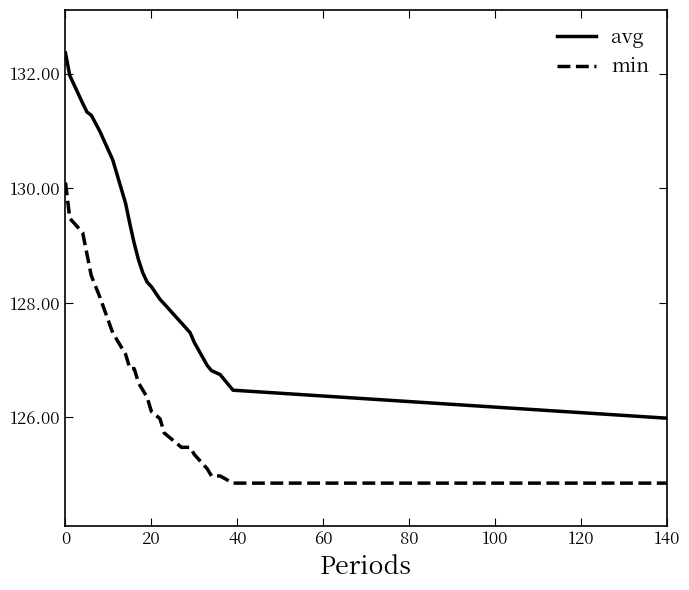

Which series has the largest total across all categories?

avg